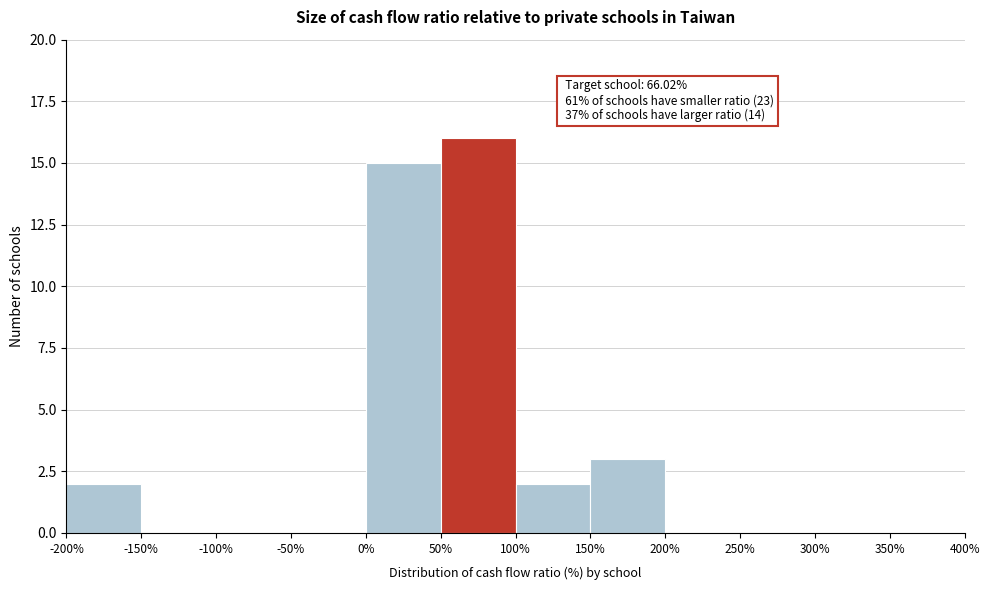

Which range on the x-axis has the tallest bar?

50% to 100%